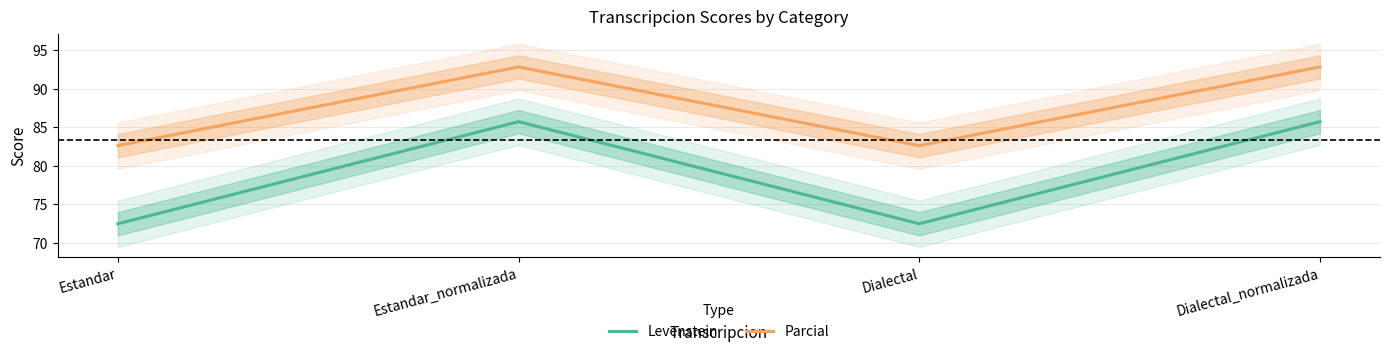

What is the total value across all series at Estandar_normalizada?

178.5